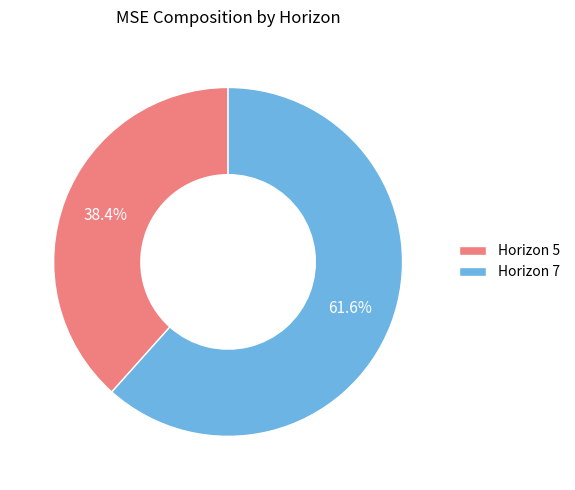

Do Horizon 7 and Horizon 5 together represent more than half of the pie?

Yes